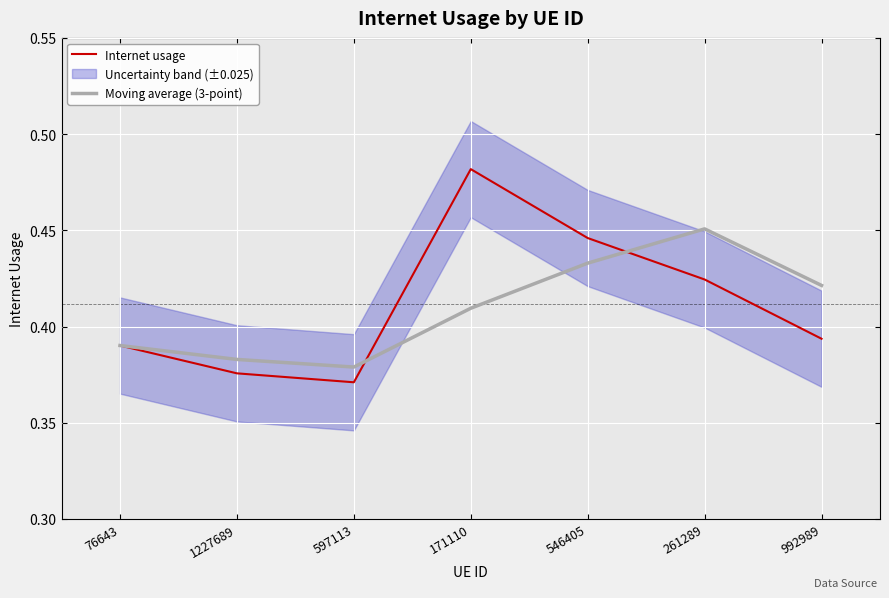

At which label is Internet usage closest to 0?

597113